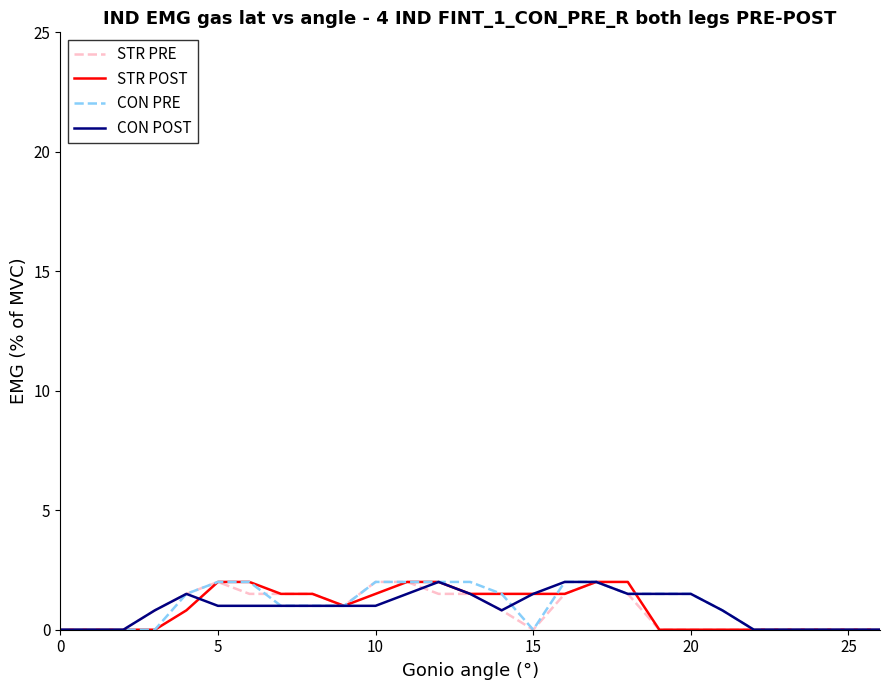

Count the number of categories in the chart.

27